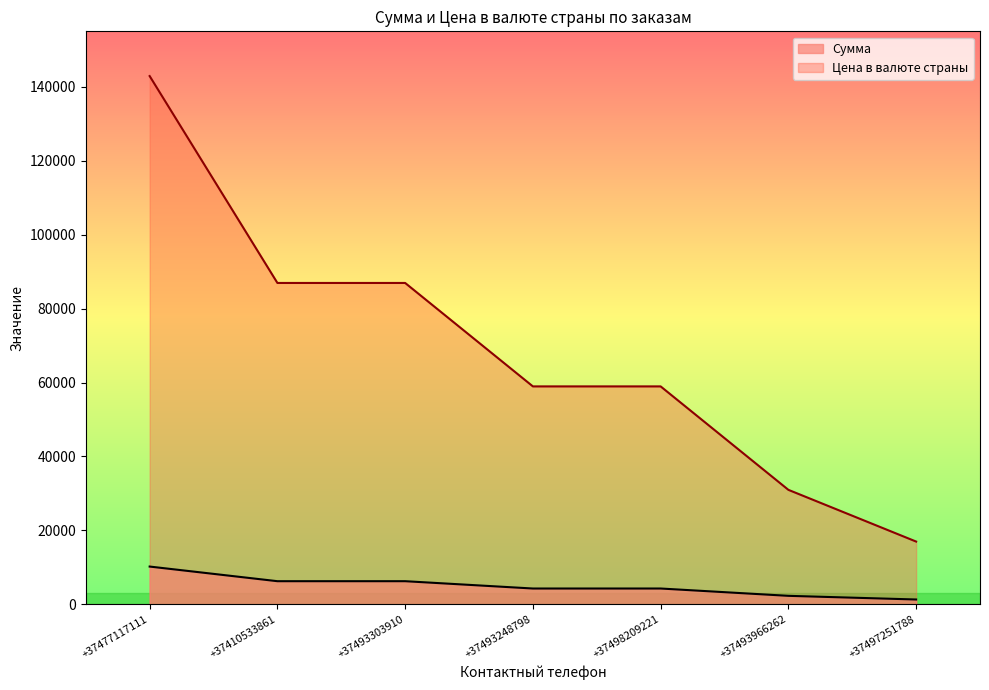

Between +37497251788 and +37493248798, which is larger?

+37493248798